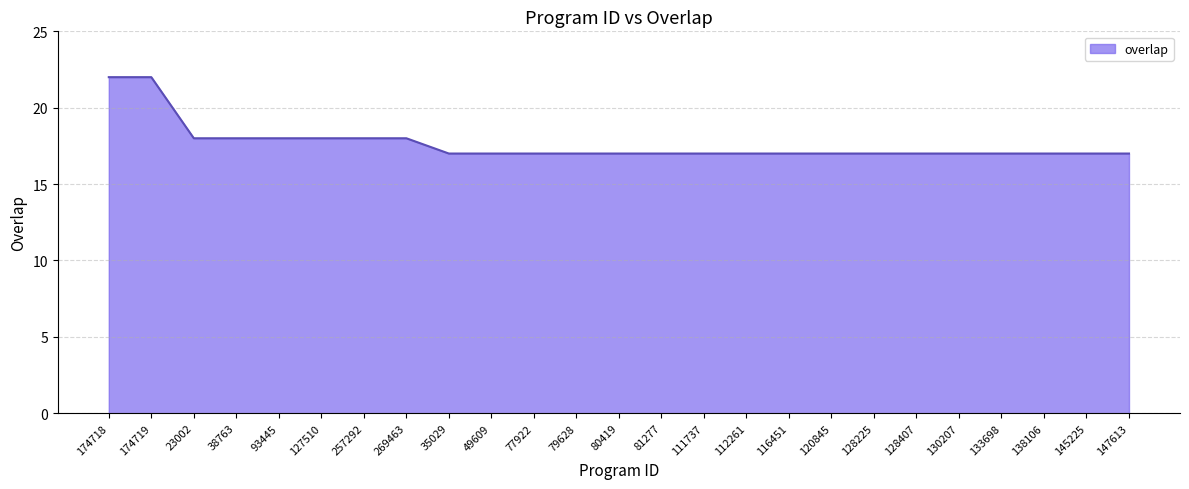

What is the smallest value displayed?

17